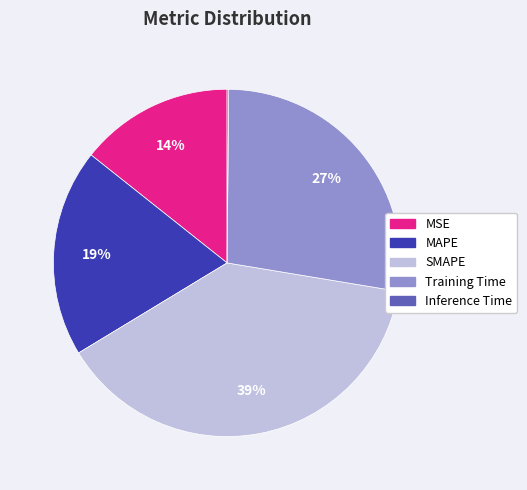

To the nearest percent, what is the difference between the MSE and MAPE slice percentages?

5%